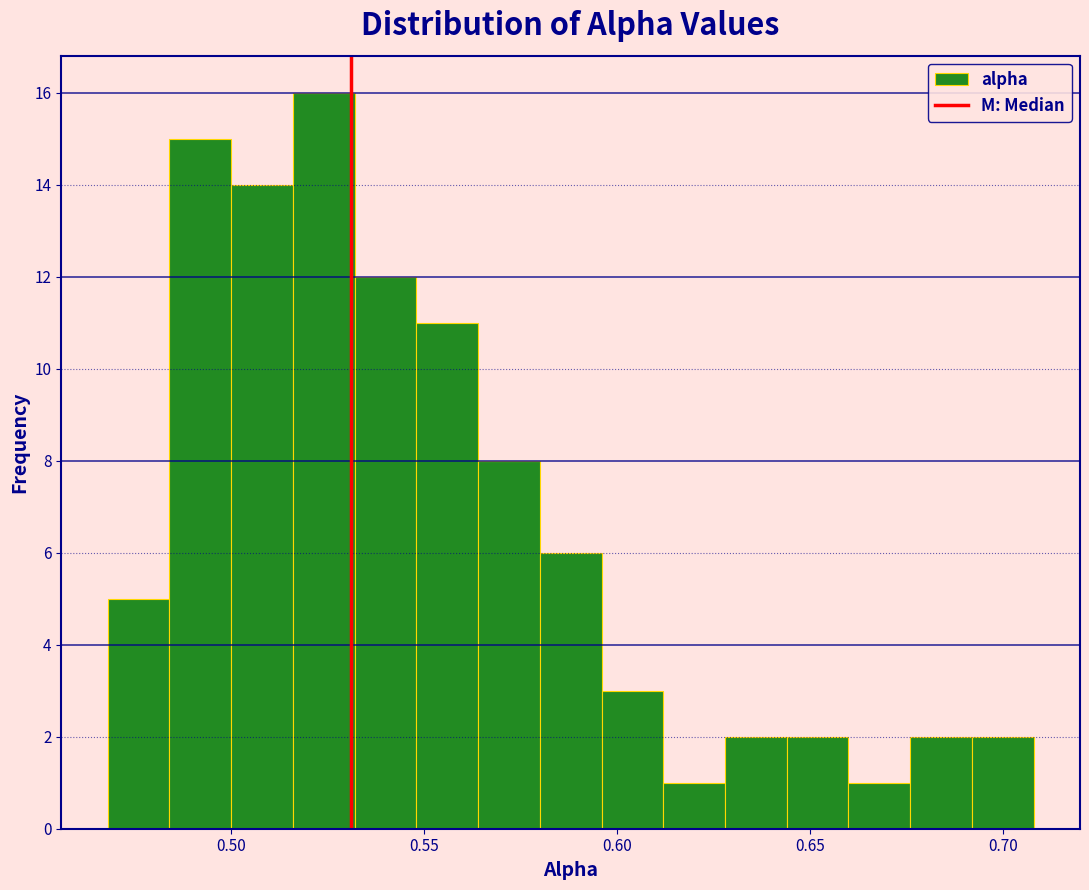

Around what value on the x-axis is the tallest bar? Give the approximate position of its centre, as read against the axis.

0.525